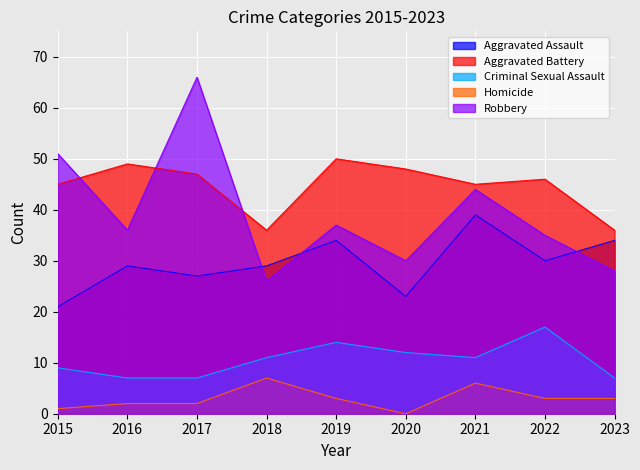

What is the total value across all series at 2015?

127